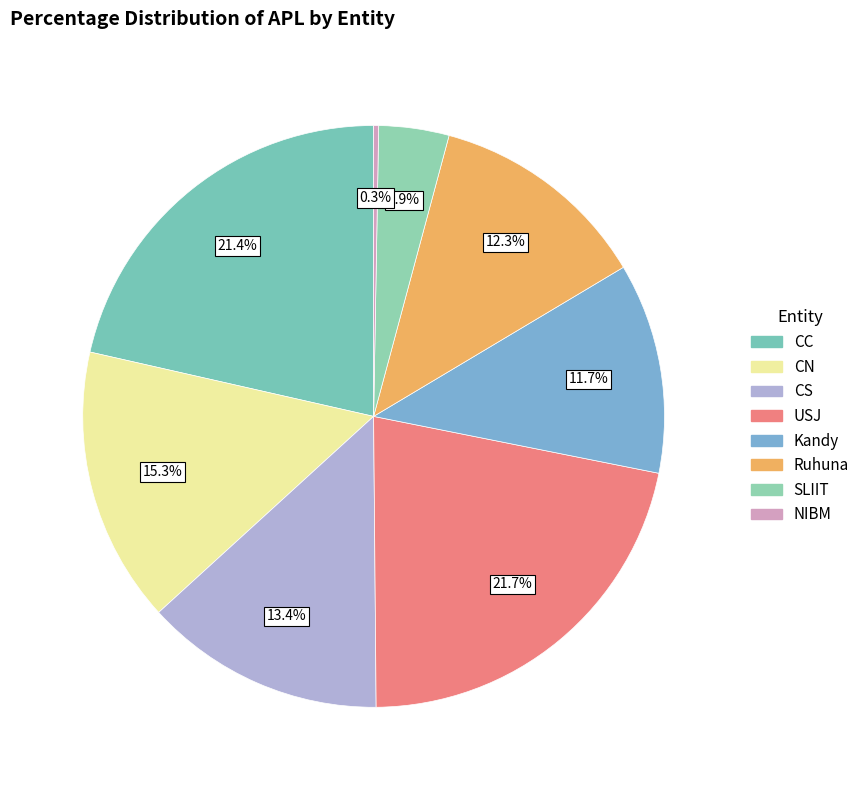

How many segments does this pie chart have?

8